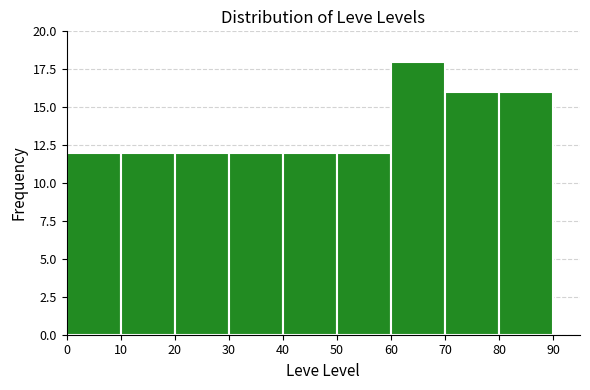

Which range on the x-axis has the tallest bar?

60 to 70